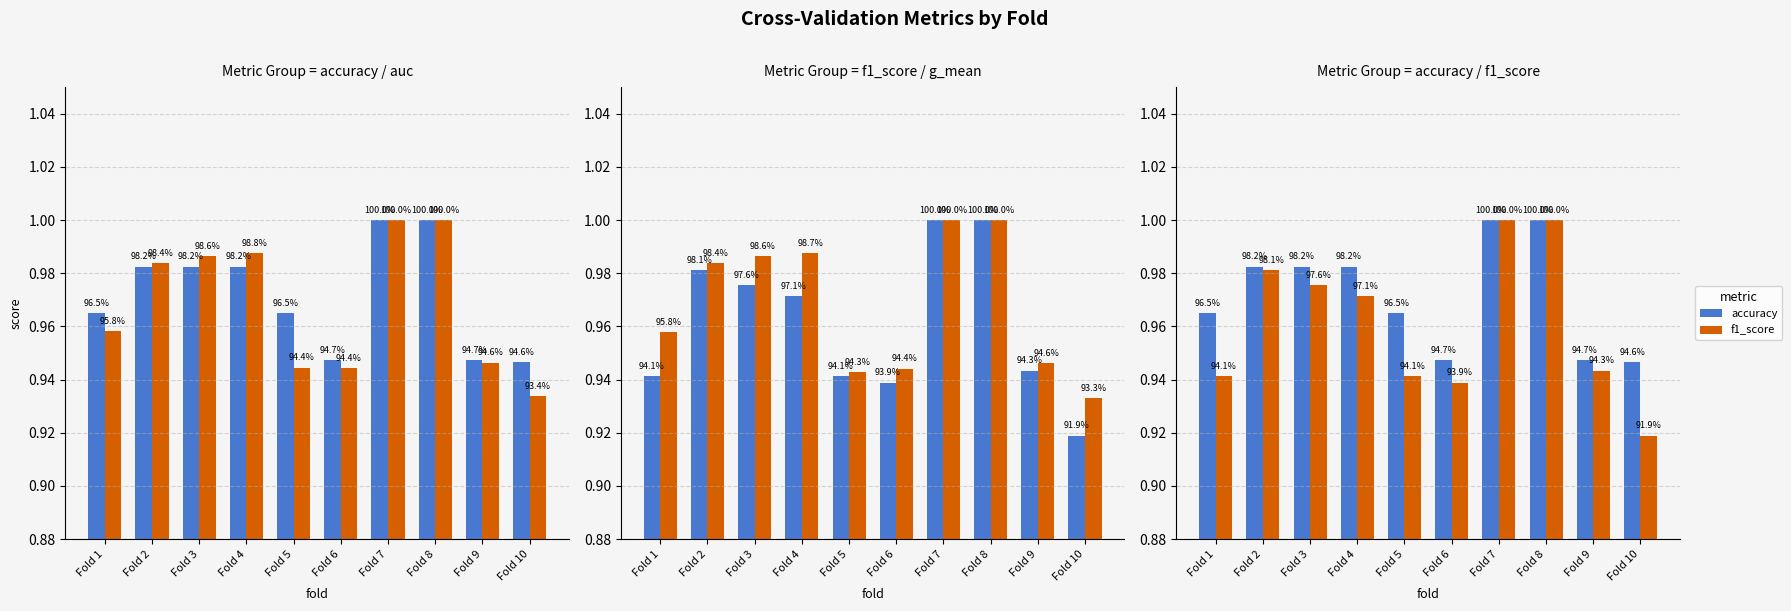

What is the value of the accuracy bar at the 6th from the left?

0.9